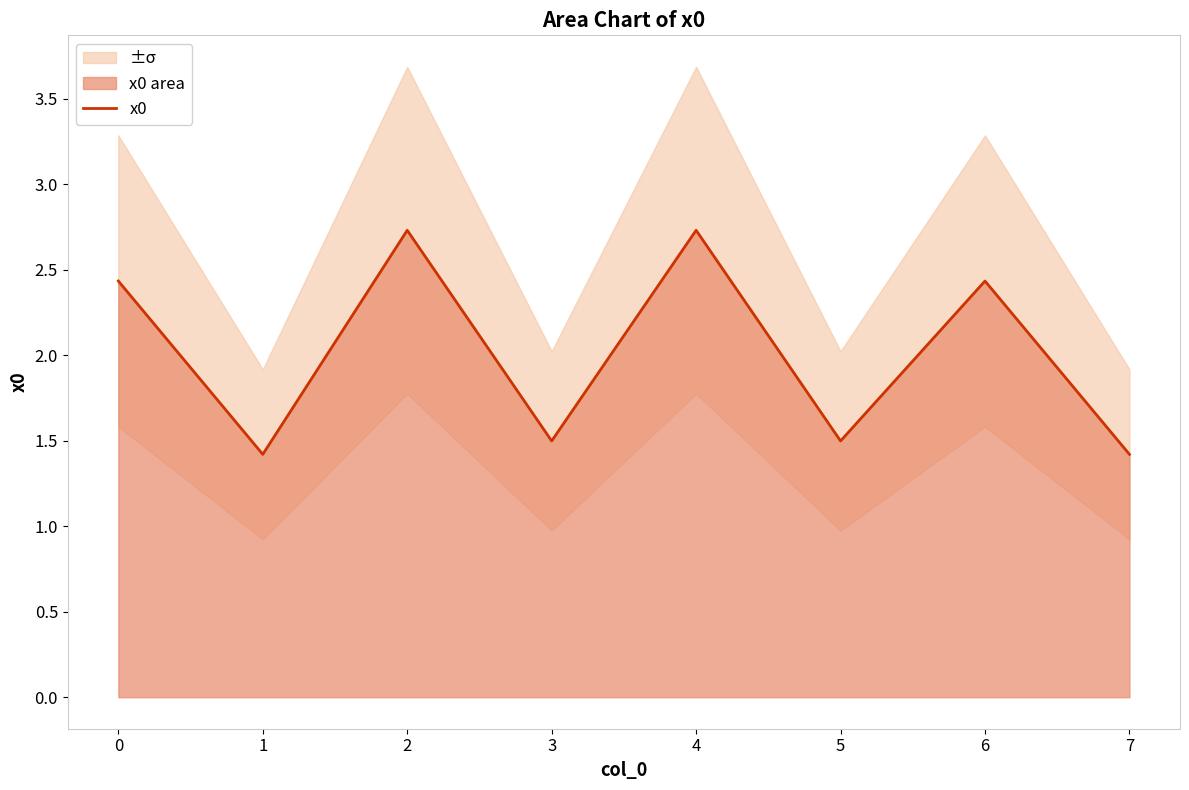

The value of x0 at 4 is 1.1. True or false?

False